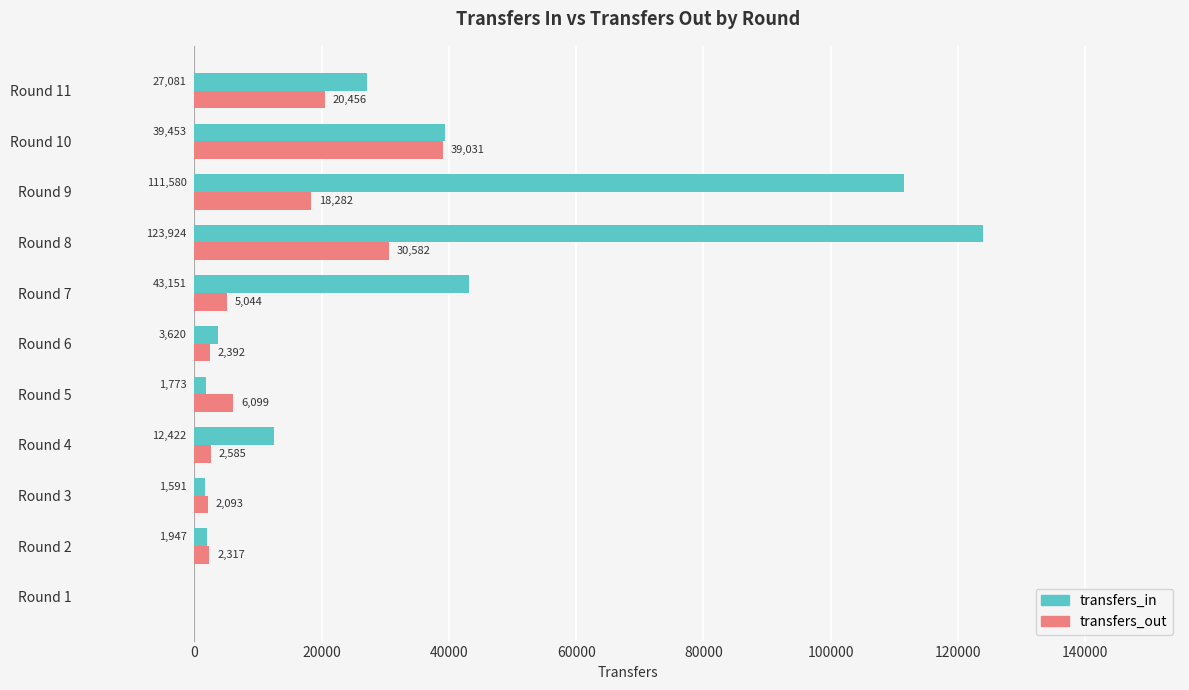

What is the approximate value of transfers_in at Round 9, to the nearest 50?

111600